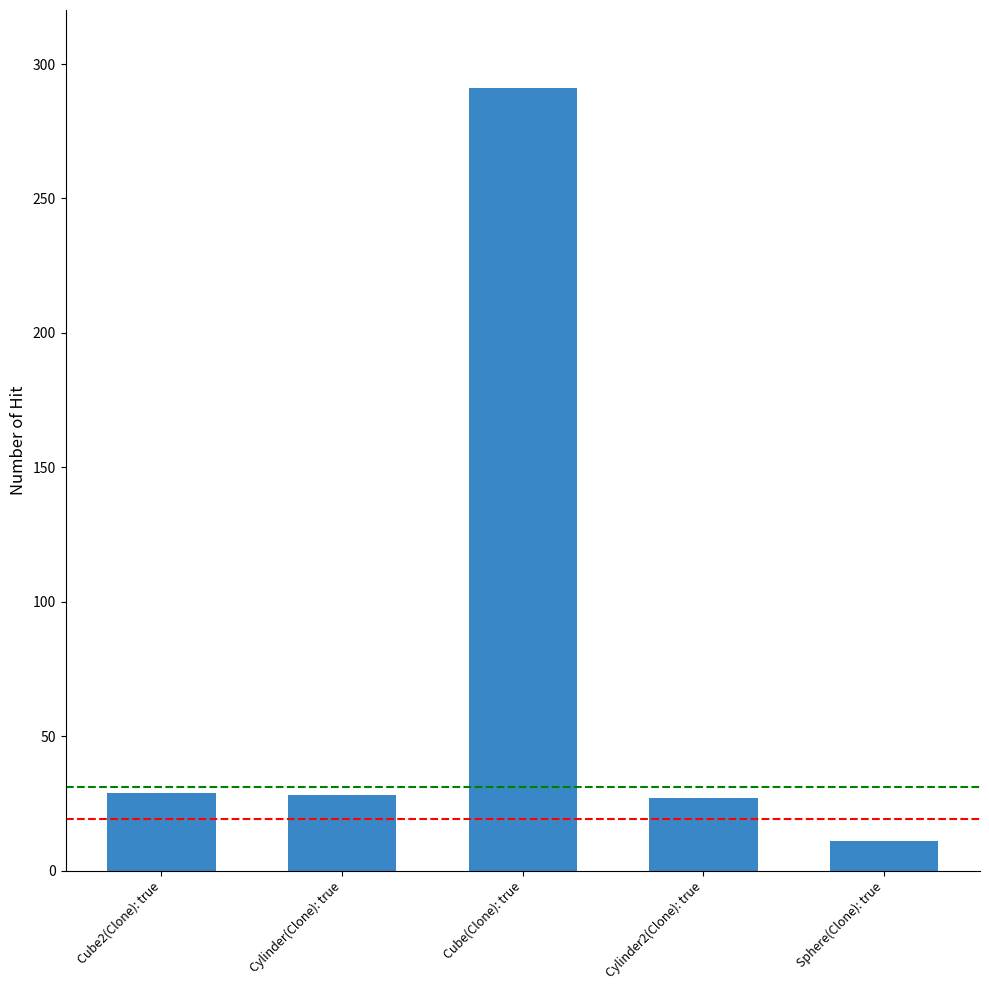

Between Sphere(Clone): true and Cylinder(Clone): true, which is larger?

Cylinder(Clone): true